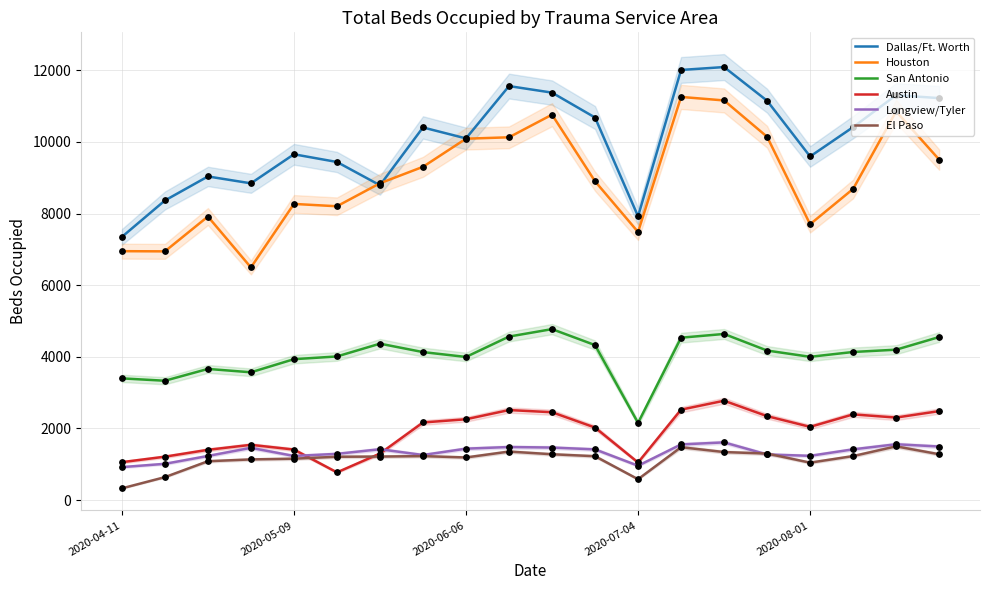

Which series contains the highest Y value?

Dallas/Ft. Worth